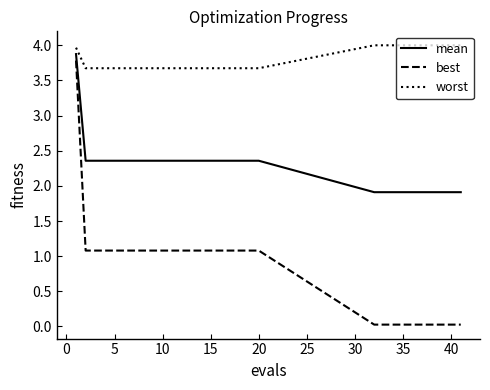

At how many categories does at least one series exceed 2?

30